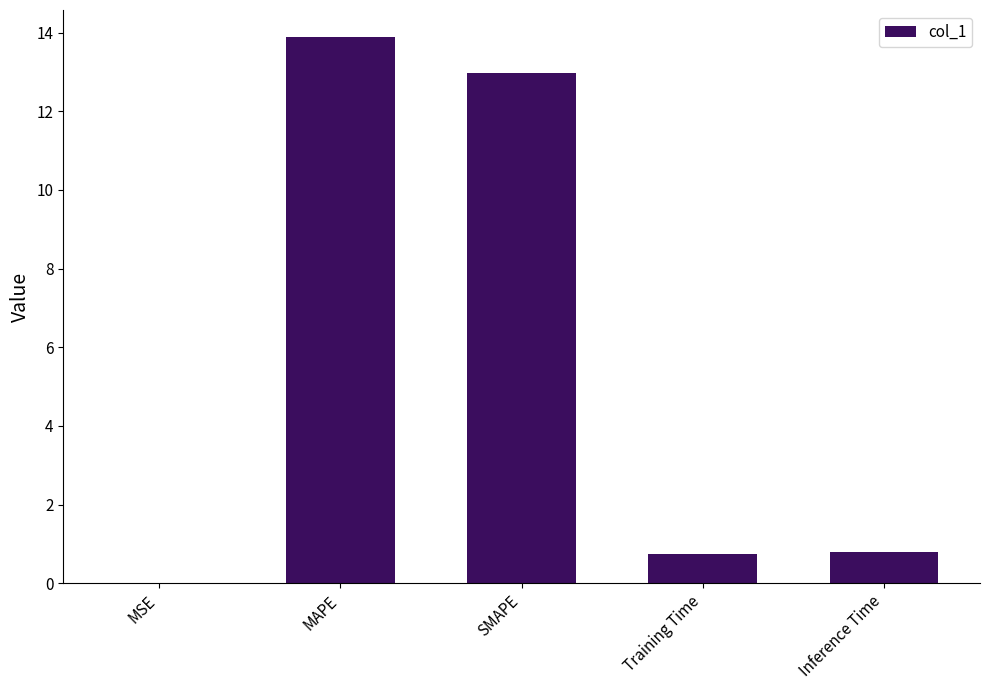

The chart shows a value of 21.3 at MAPE. True or false?

False